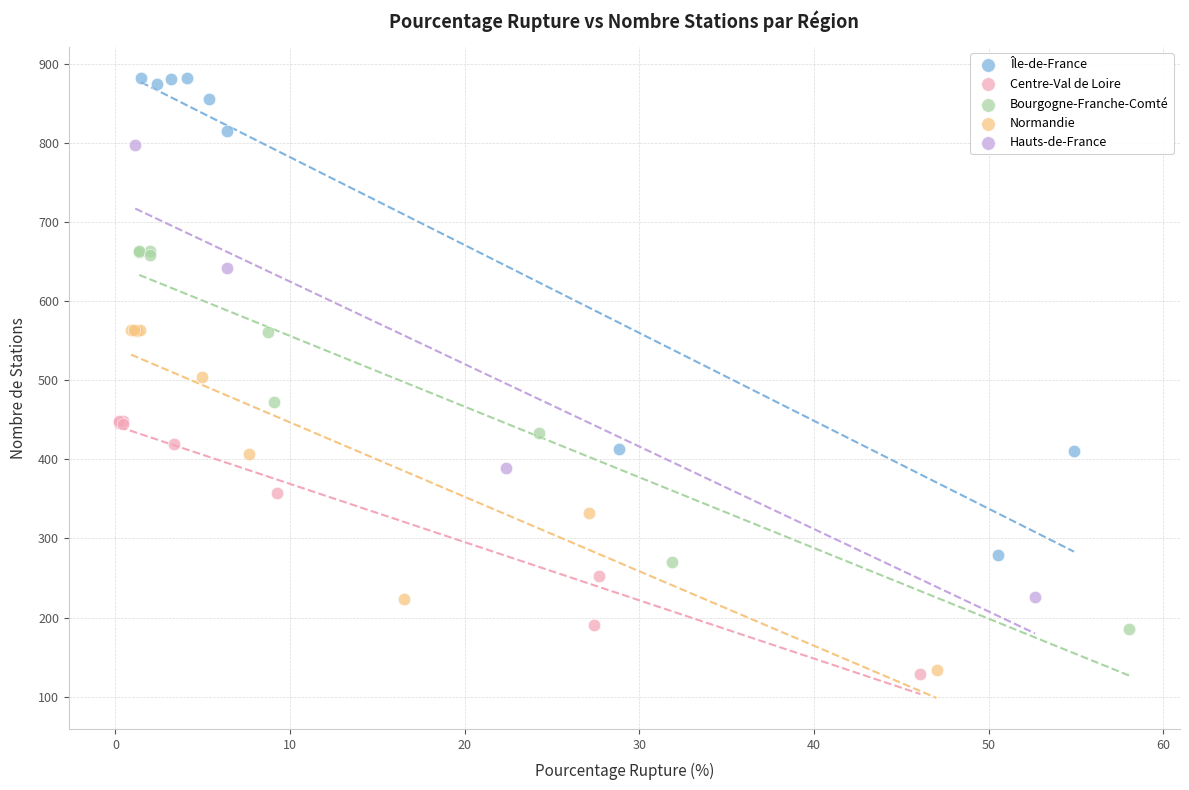

Which series has the widest spread of Y values?

Île-de-France